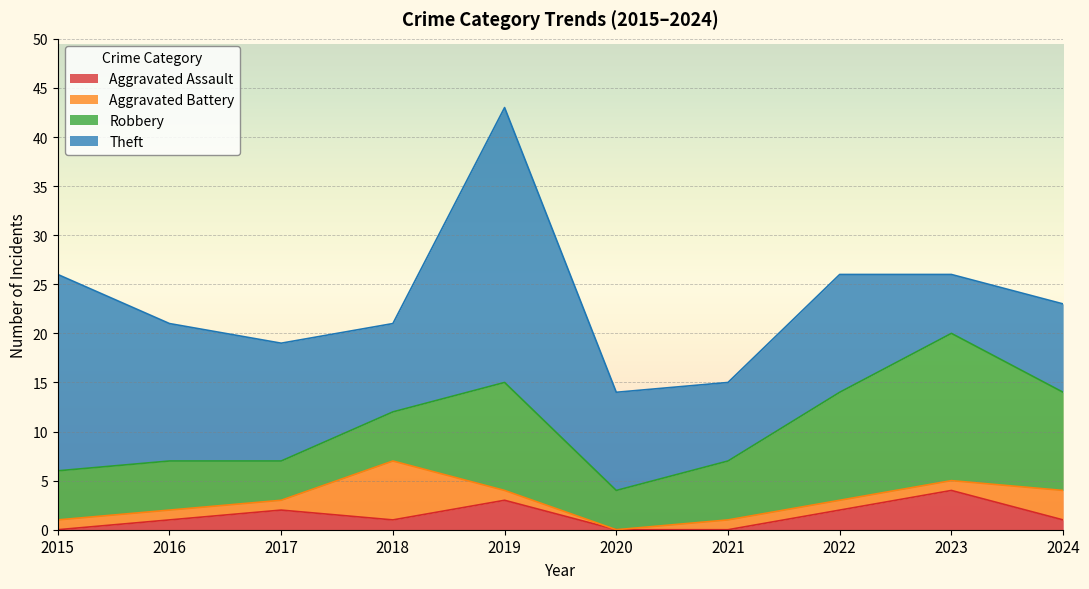

How many interior local valleys does the Aggravated Battery series have?

1